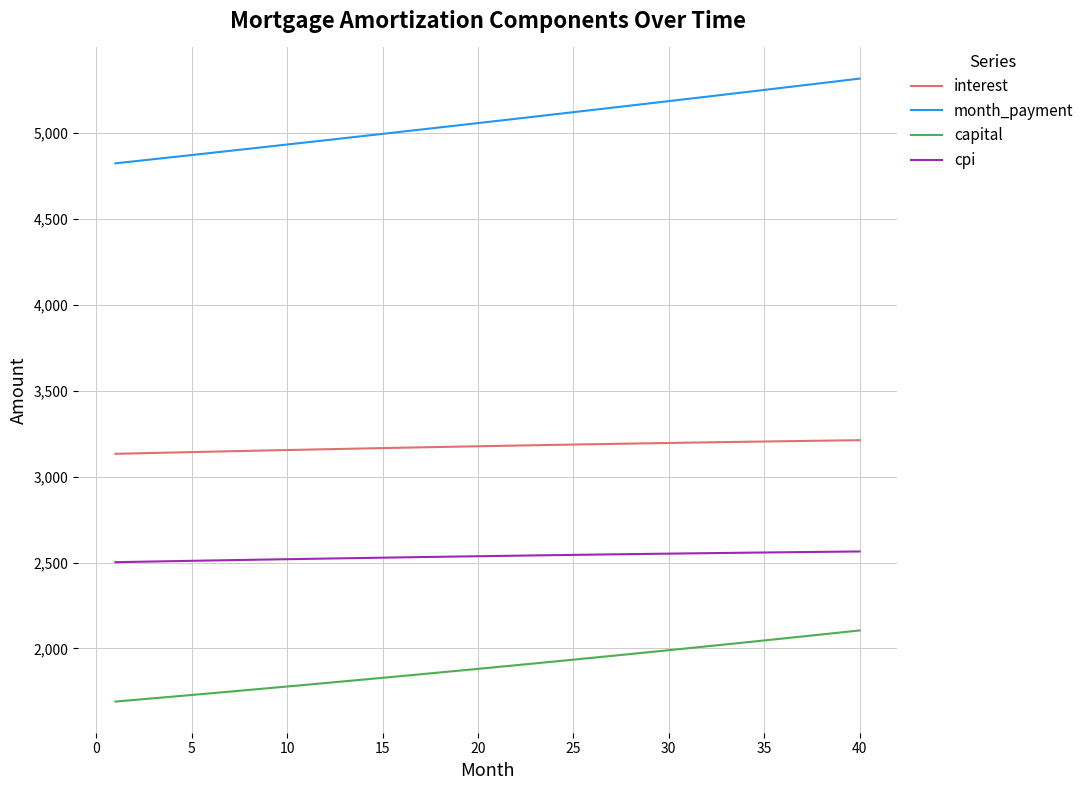

List the series in order of their peak value, lowest first.

capital, cpi, interest, month_payment